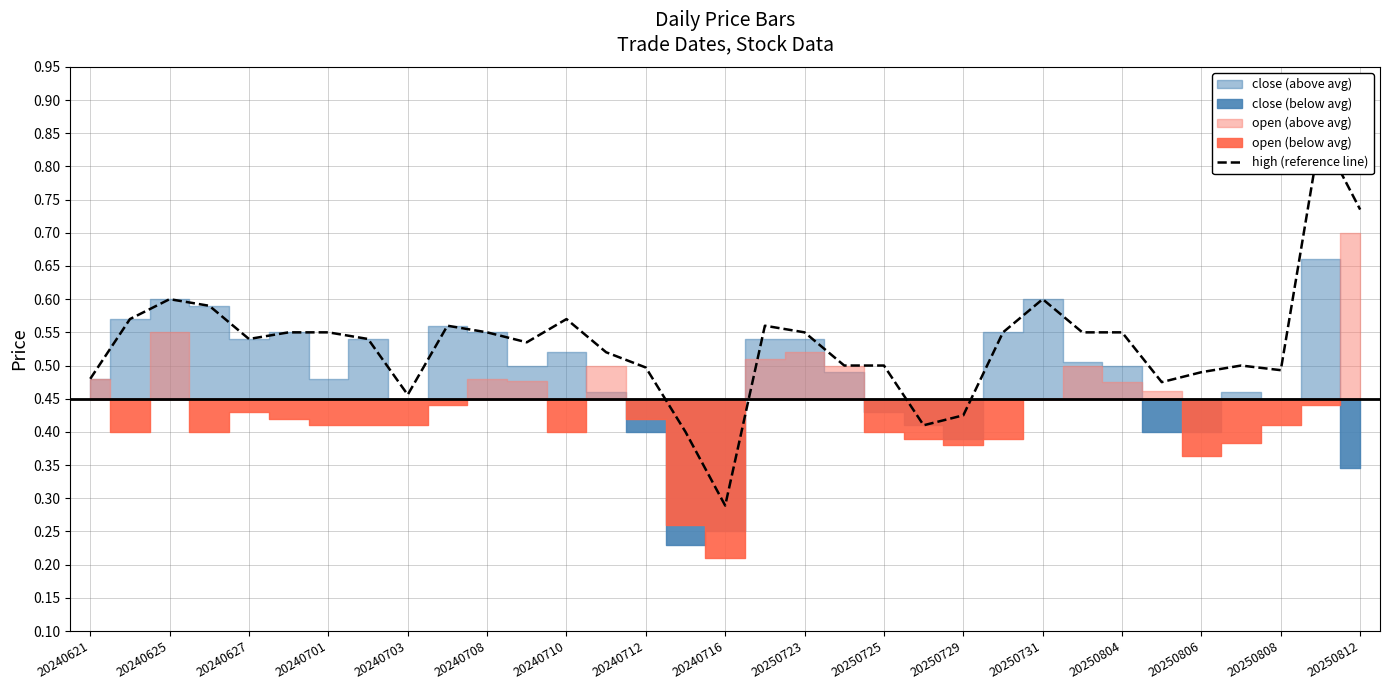

Does the chart display data point markers on the line(s)?

No